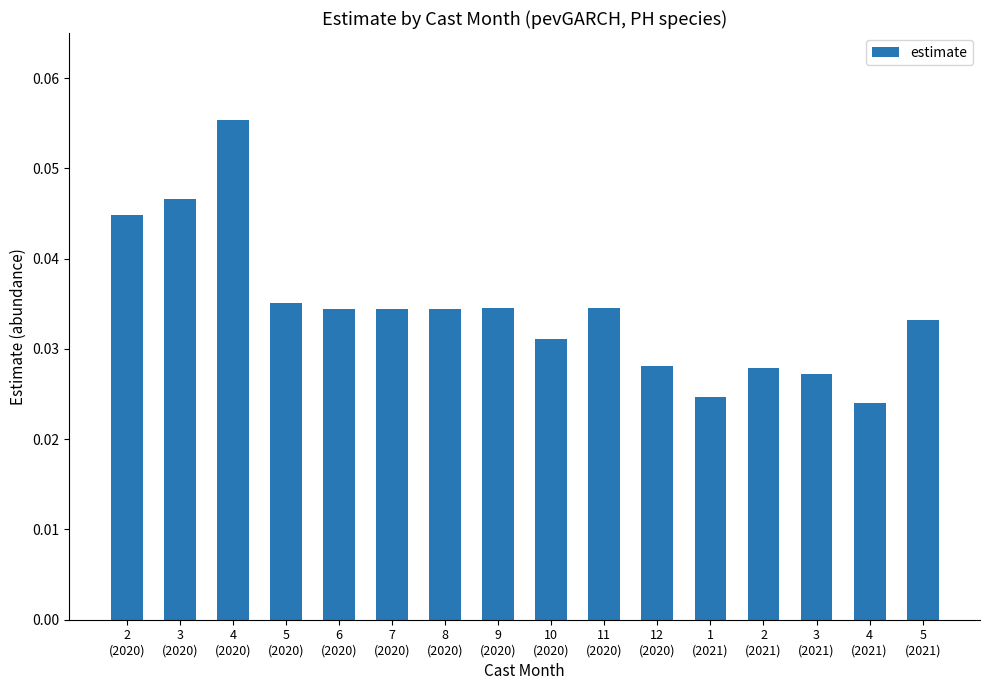

What is the sum of all values?

0.6